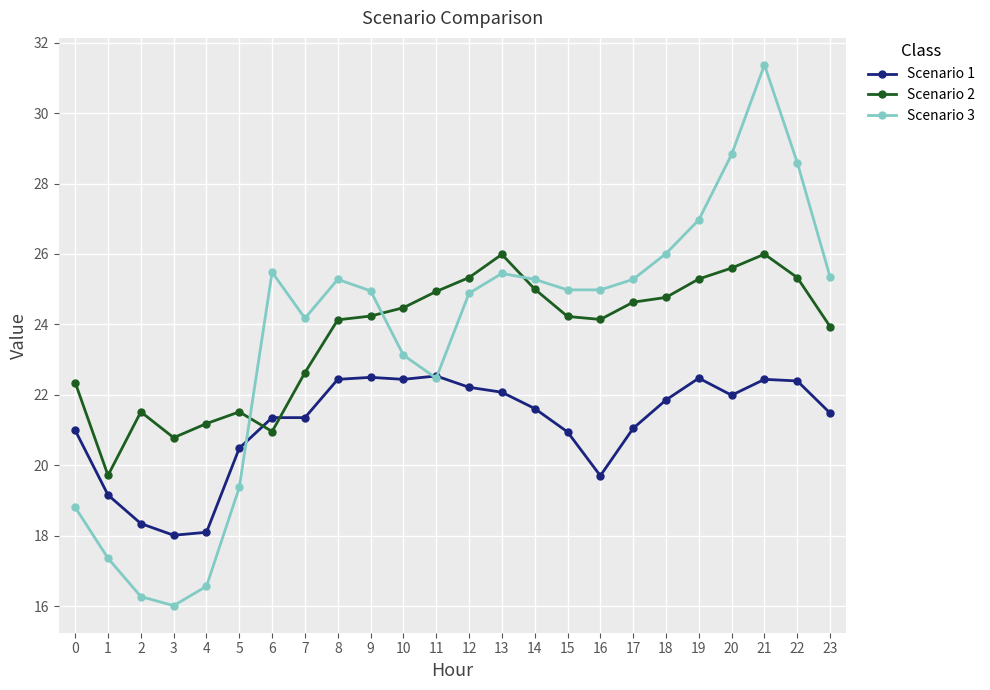

What is the difference between the second highest and minimum values in the Scenario 3 series?

12.8